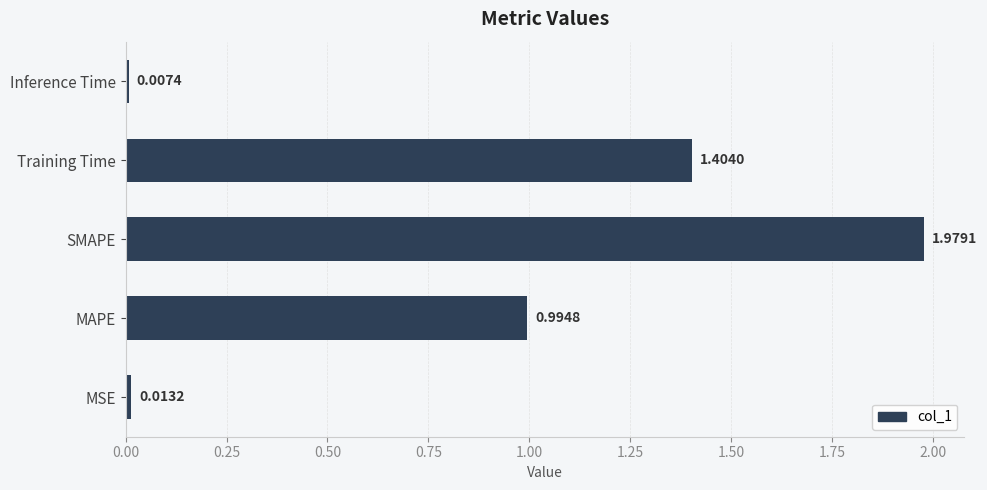

List the labels in order of value, largest first.

SMAPE, Training Time, MAPE, MSE, Inference Time